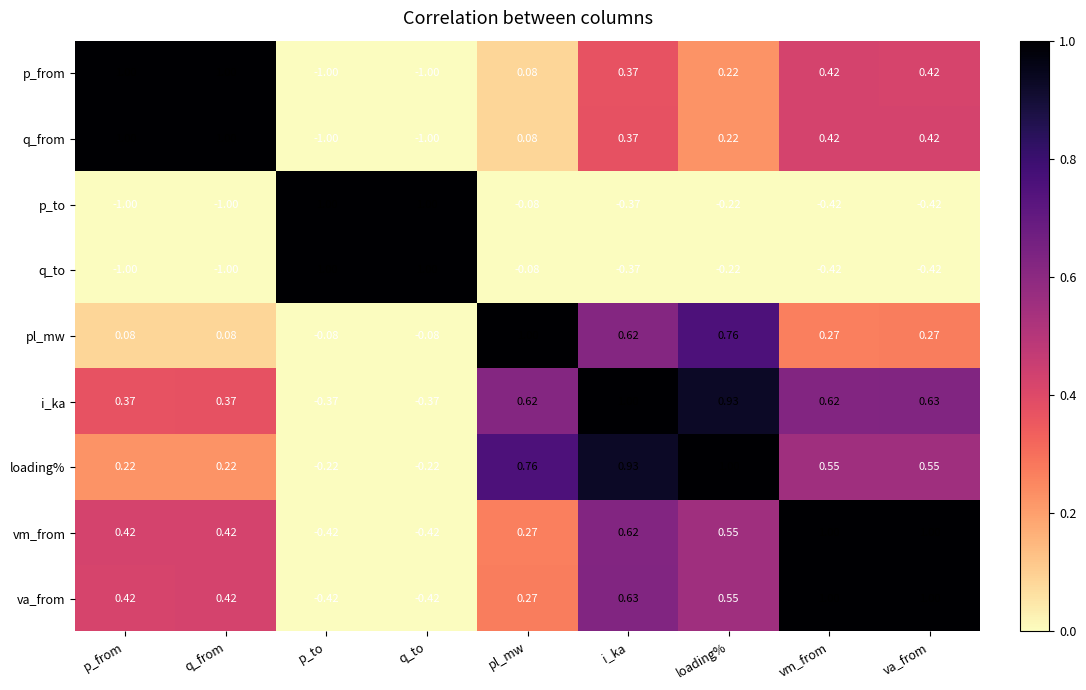

Which series has the largest total across all categories?

i_ka